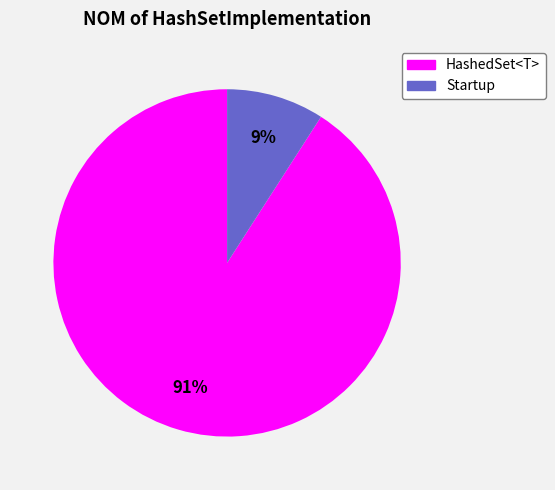

To the nearest percent, what percentage of the pie is HashedSet<T>?

91%